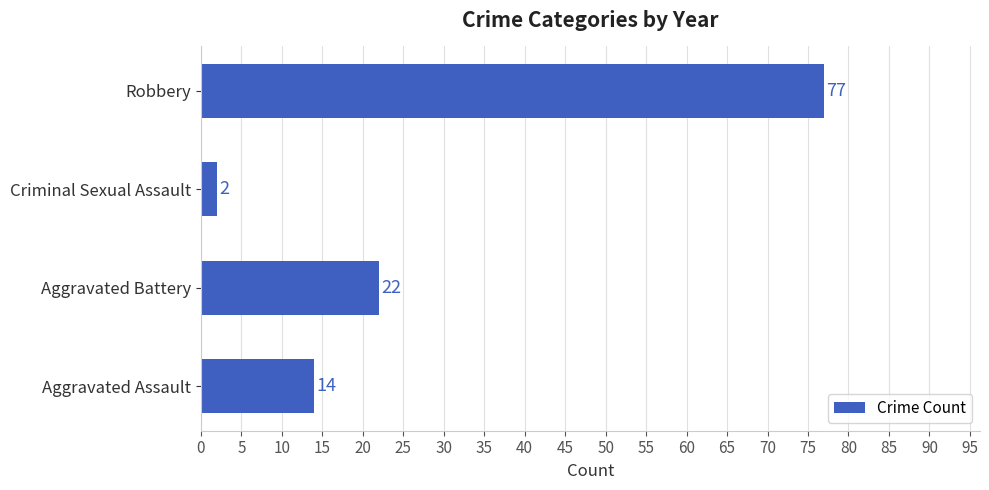

List the labels in order of value, largest first.

Robbery, Aggravated Battery, Aggravated Assault, Criminal Sexual Assault